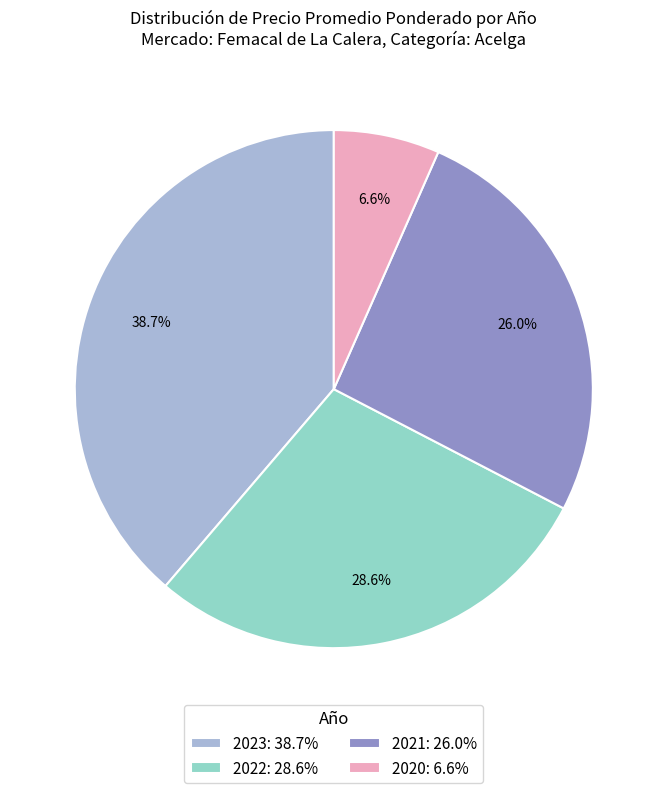

Rank the categories by value from highest to lowest.

2023: 38.7%, 2022: 28.6%, 2021: 26.0%, 2020: 6.6%